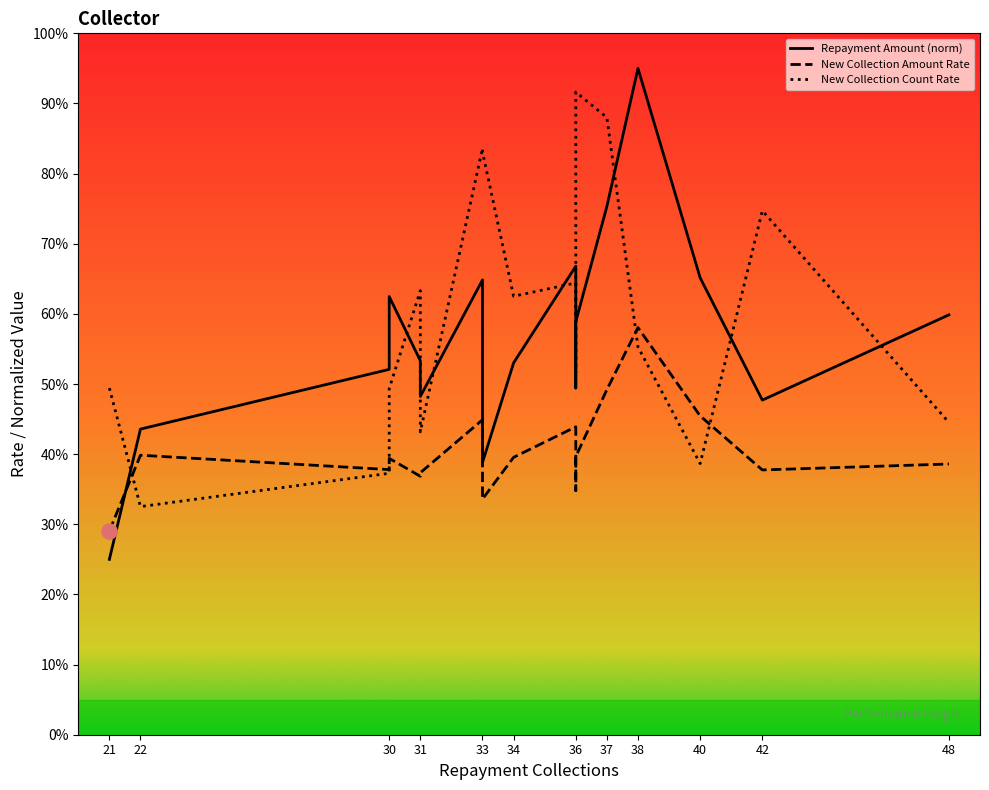

Which series contains the lowest Y value?

Repayment_amount